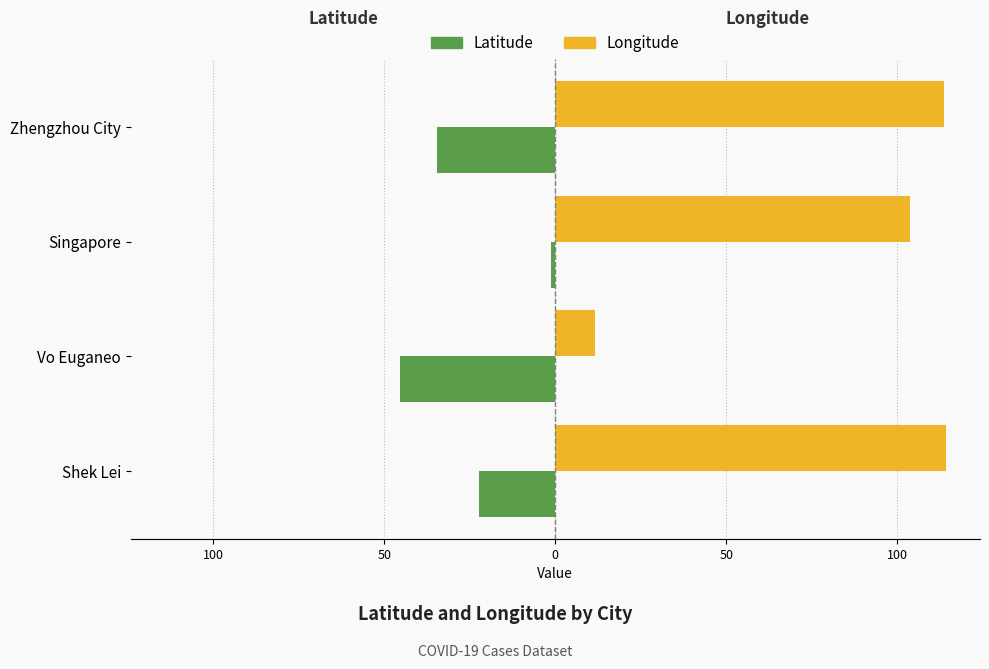

At how many categories does at least one series exceed 3?

4